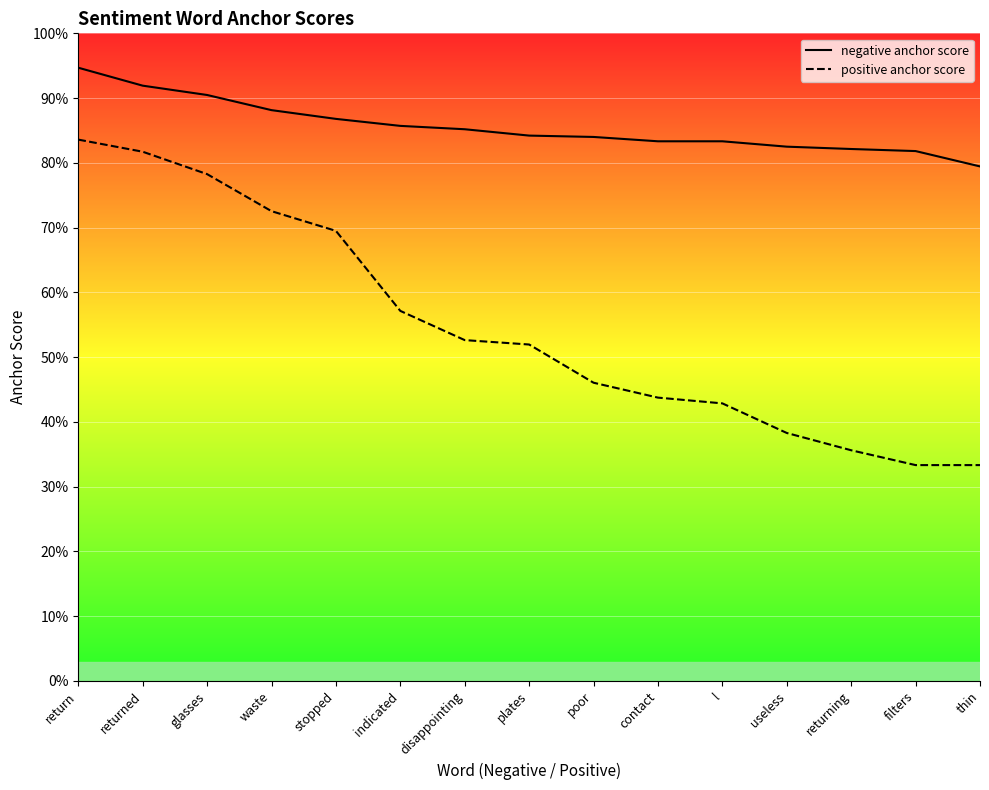

Which series has the largest range (max minus min)?

positive anchor score